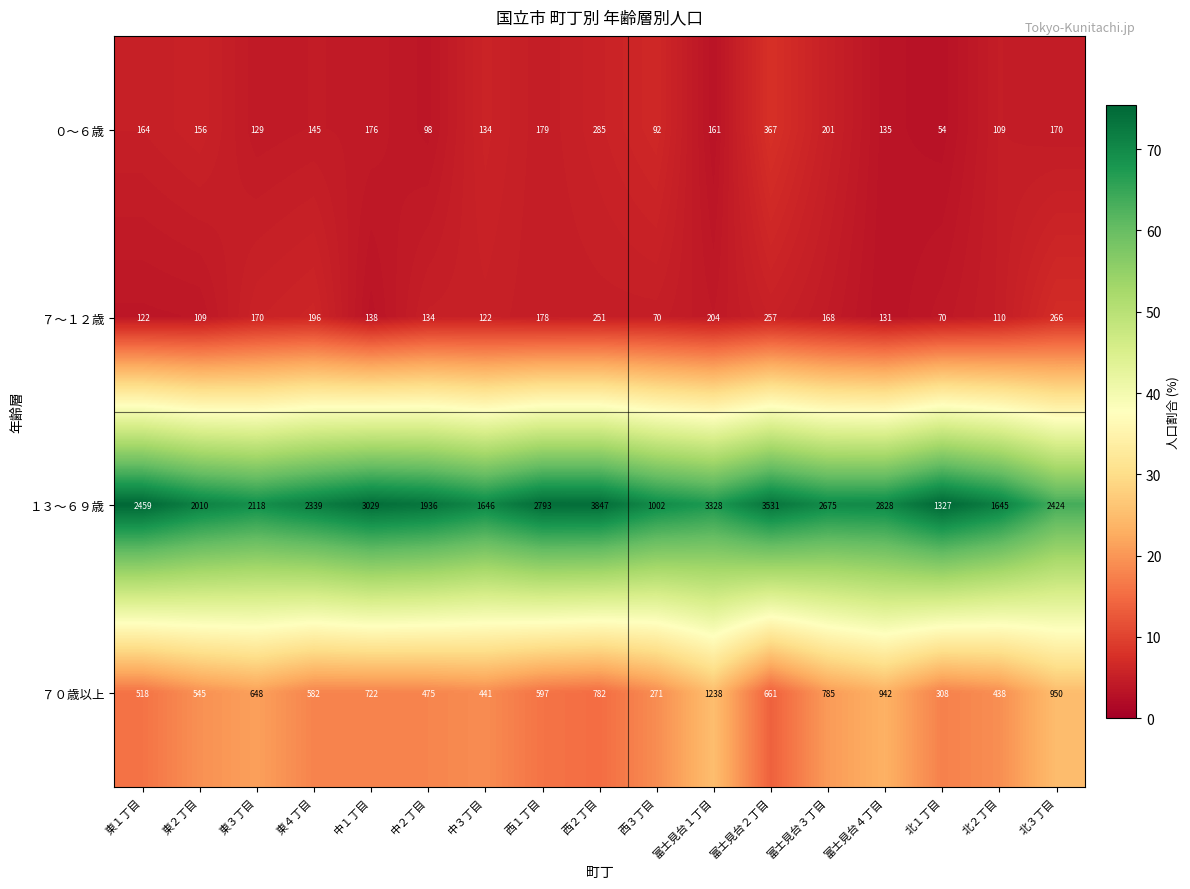

True or false: １３～６９歳 has a value of 2010 at 東２丁目.

True